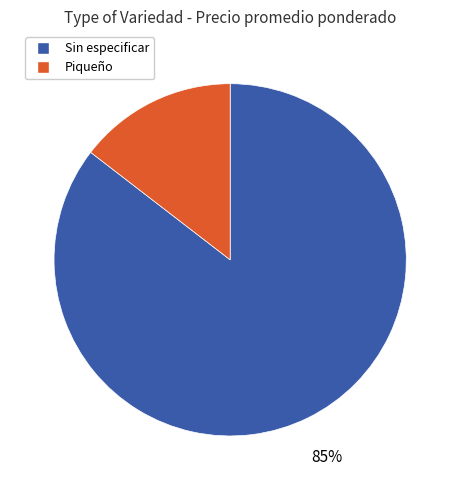

To the nearest percent, what percentage of the pie is Sin especificar?

85%